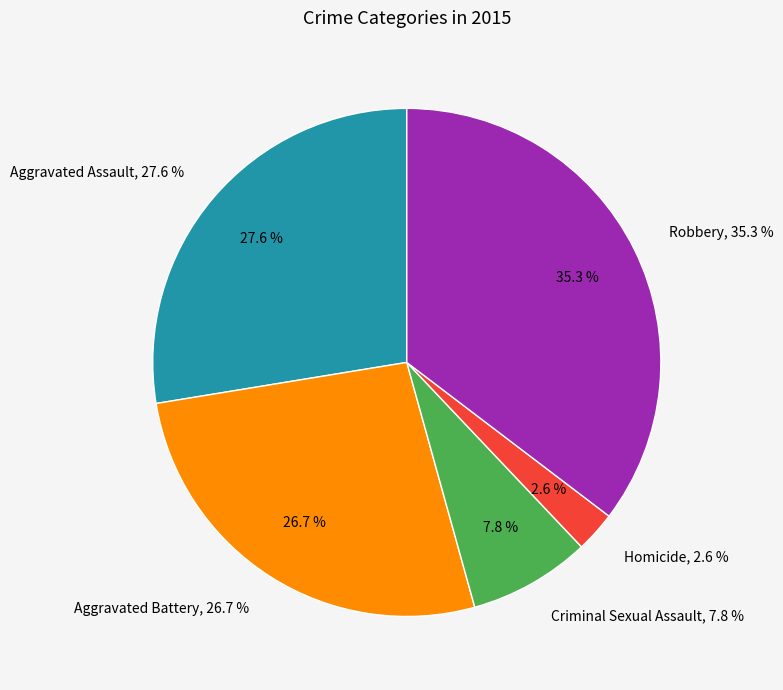

To the nearest percent, what is the difference between the Homicide and Robbery slice percentages?

33%